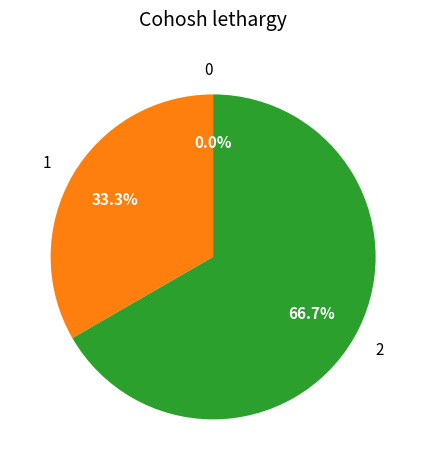

What is the change in value from 0 to 2?

+2